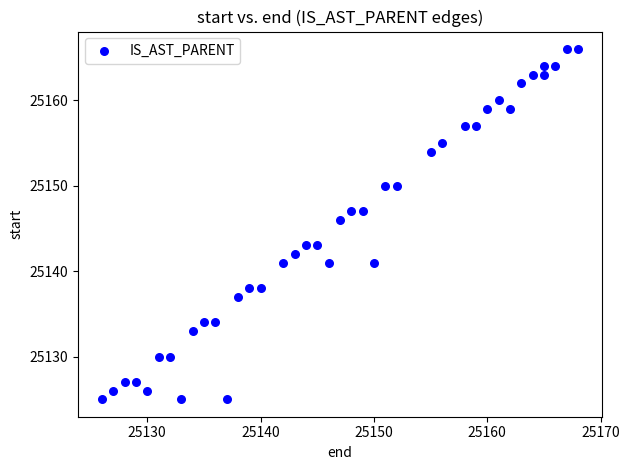

What is the range of Y values (max minus min)?

41